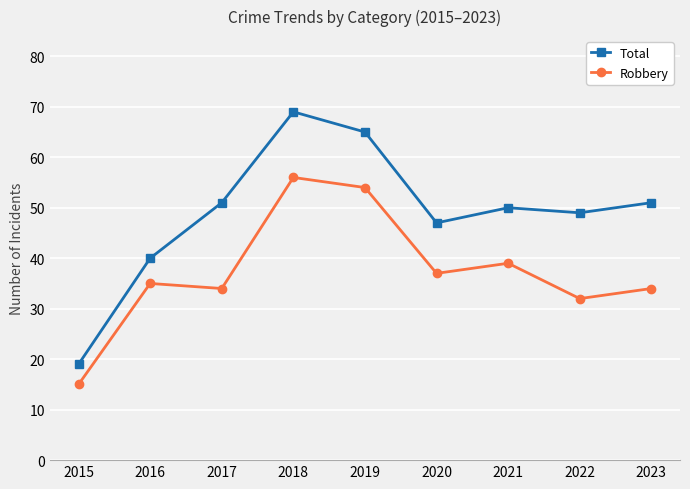

Is it true that Robbery equals 84 at 2019?

False